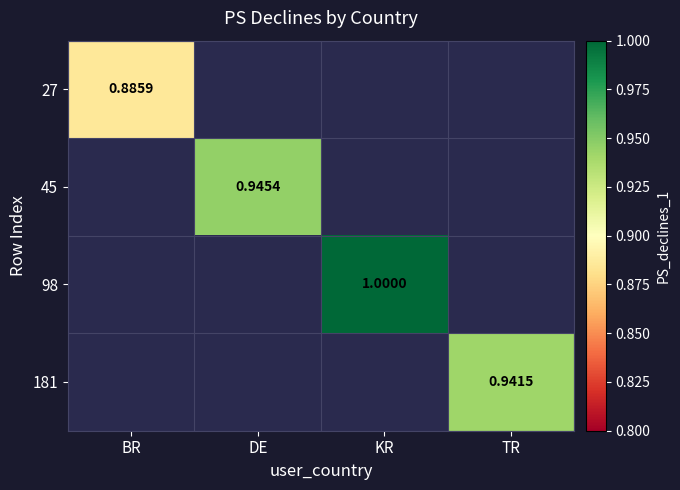

At BR, list the series in order from smallest to largest.

27, 45, 98, 181